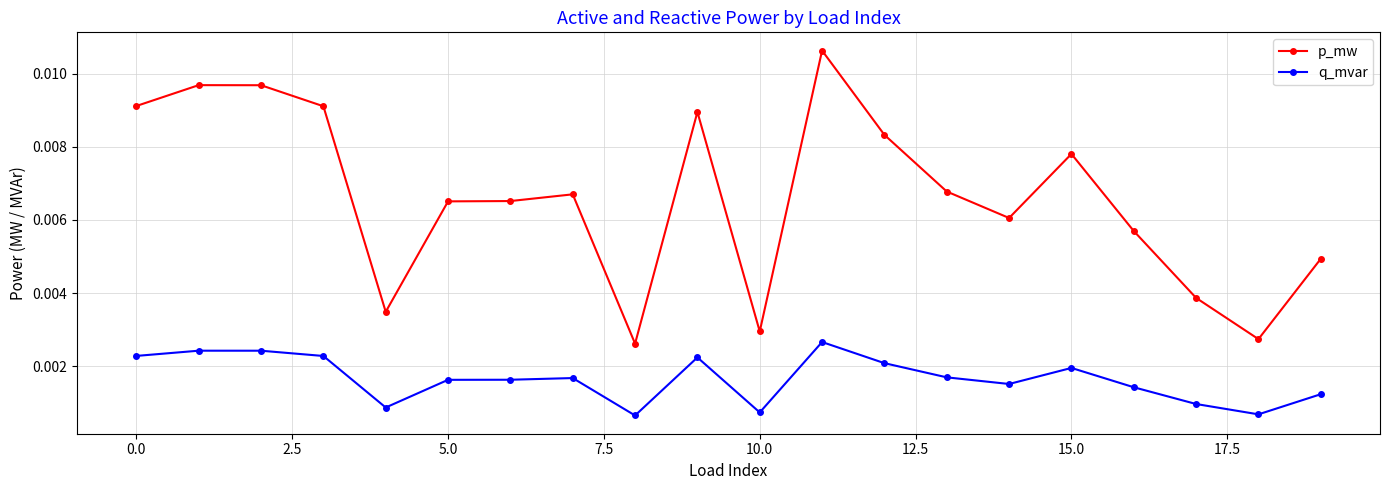

True or false: q_mvar and p_mw intersect in this chart.

False